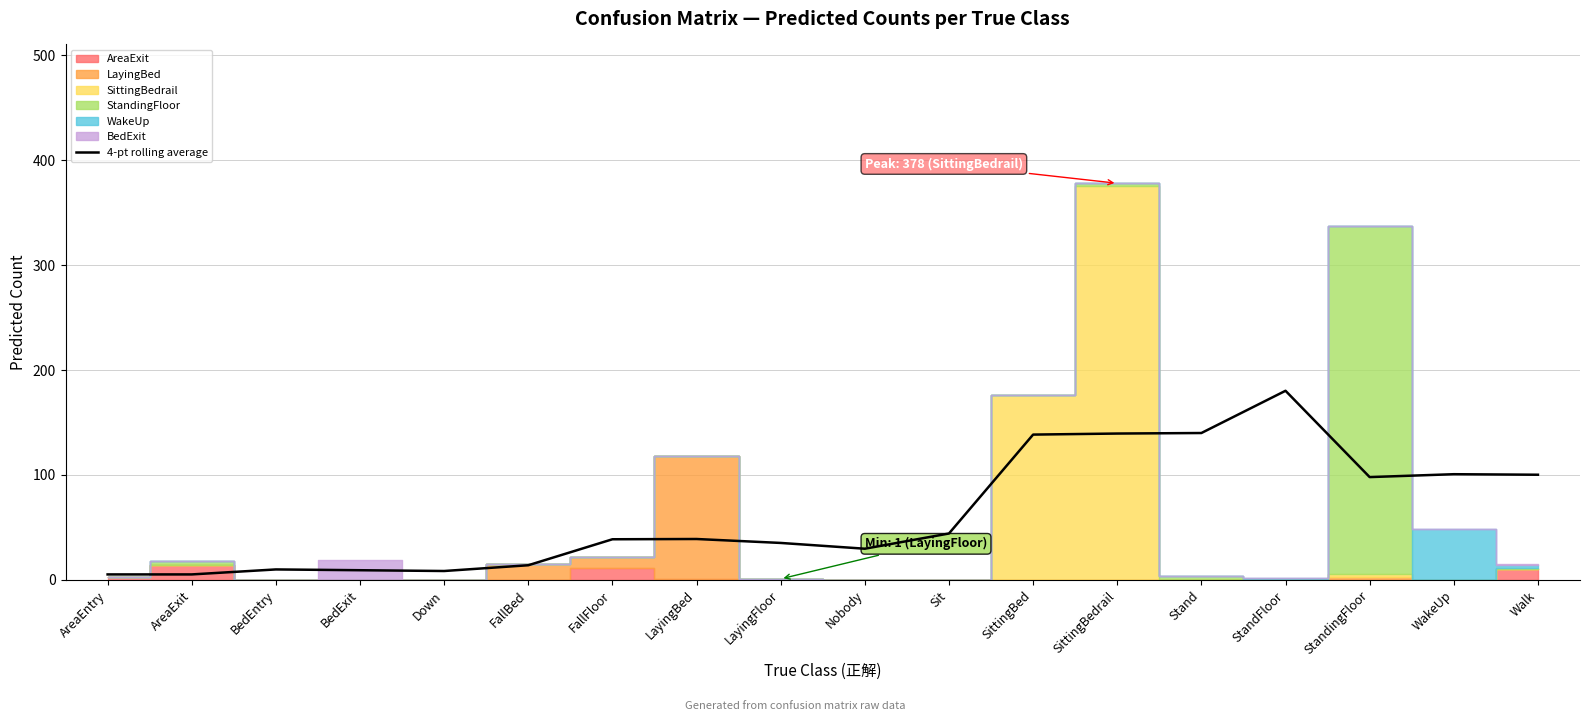

How many points are lower than both their immediate neighbors (excluding endpoints)?

3